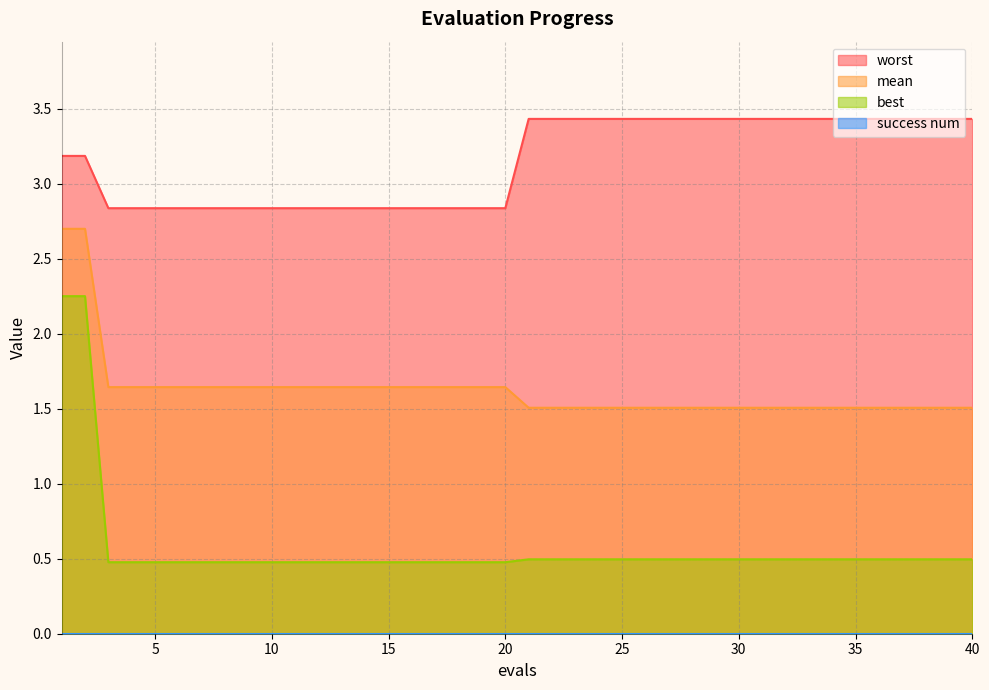

Between 21 and 27, which is larger?

21